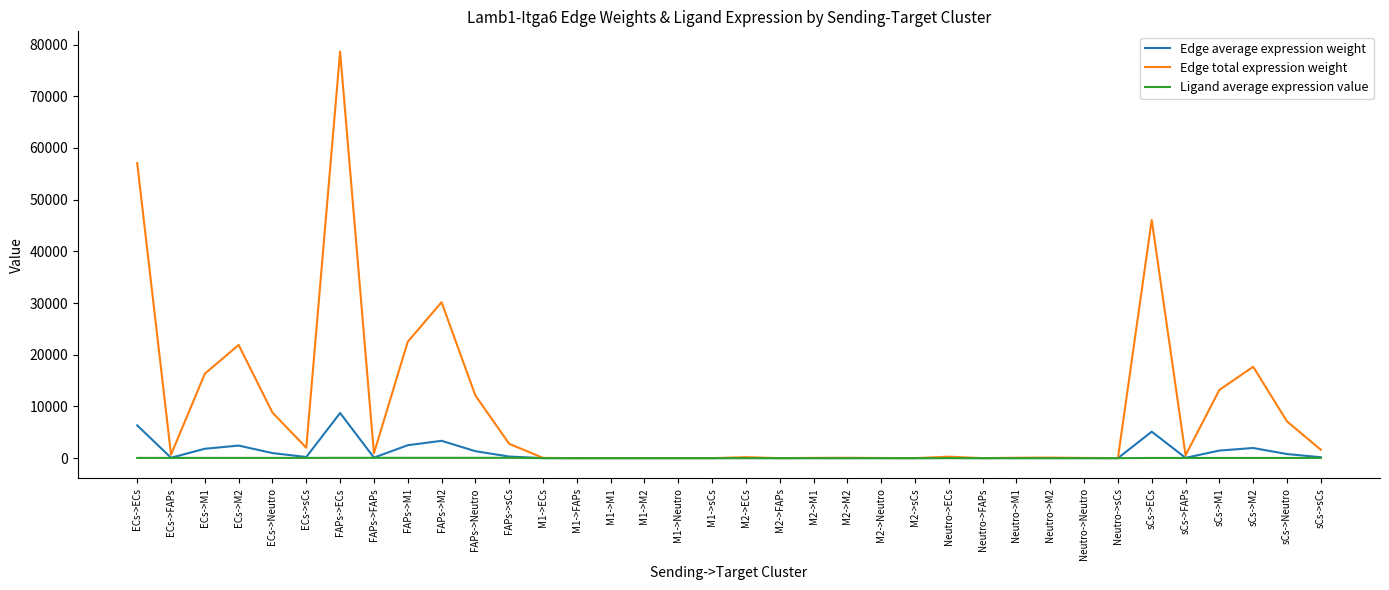

At which category does the chart reach its peak across all series?

FAPs->ECs